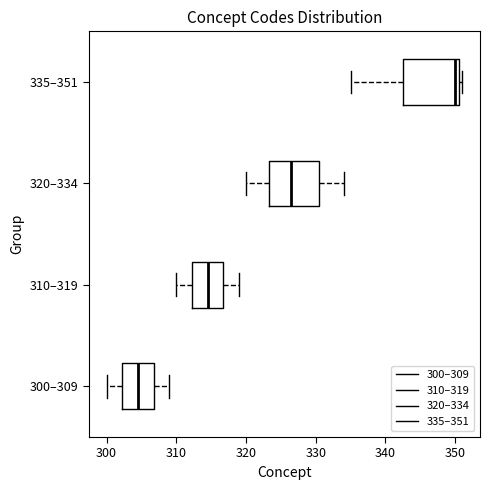

Reading bottom to top, read every box against the x-axis: the position of its median line, the range the box covers, and the ends of its whiskers. The values are not printed on the chart, so give them approximately, as read against the axis.

300–309: median 305, box 302 to 307, whiskers 300 to 309
310–319: median 315, box 312 to 317, whiskers 310 to 319
320–334: median 327, box 323 to 331, whiskers 320 to 334
335–351: median 350, box 343 to 351, whiskers 335 to 351 (just right of the box's right edge)